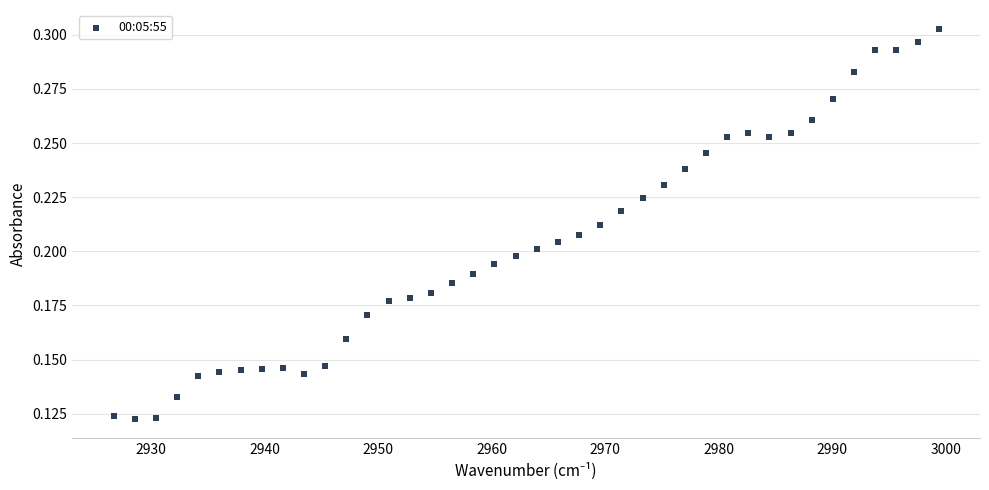

What is the range of X values (max minus min)?

72.7